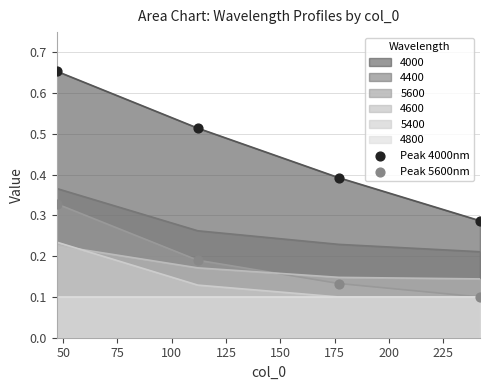

Which series contains the lowest Y value?

Peak 5600nm